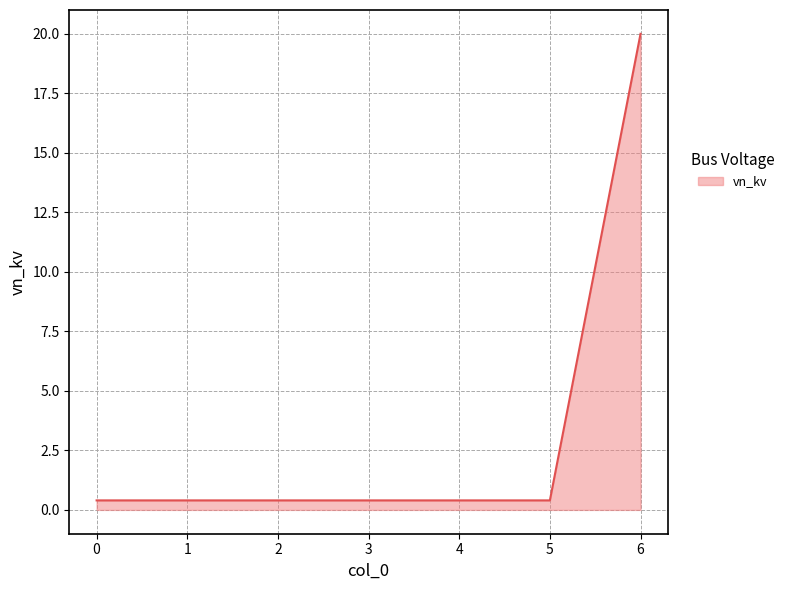

The chart shows a value of 7.9 at 6. True or false?

False